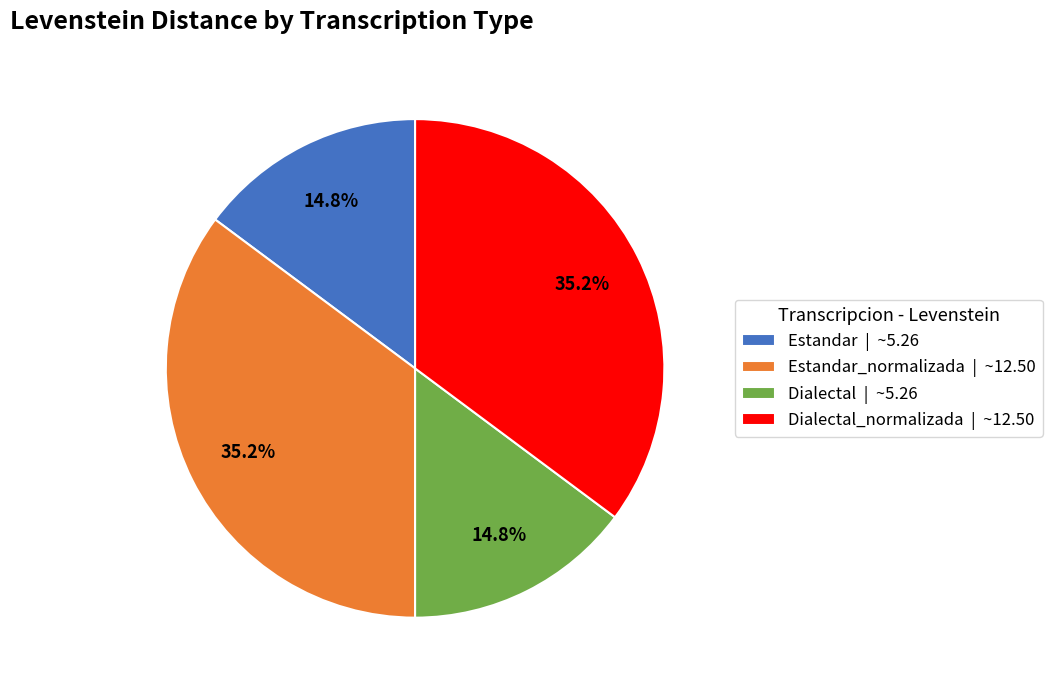

Approximately how many times larger is the value at Dialectal | ~5.26 compared to Estandar_normalizada | ~12.50?

0.4